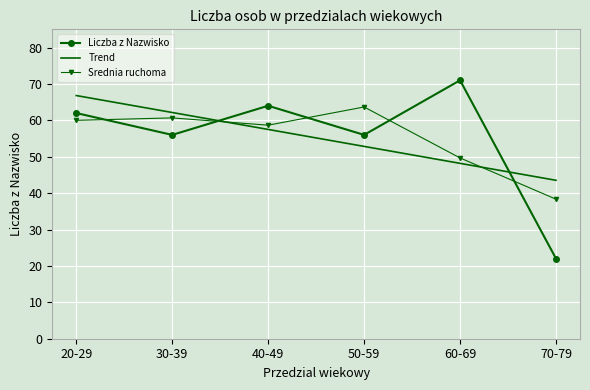

True or false: Liczba z Nazwisko has more than 0 interior local peaks.

True